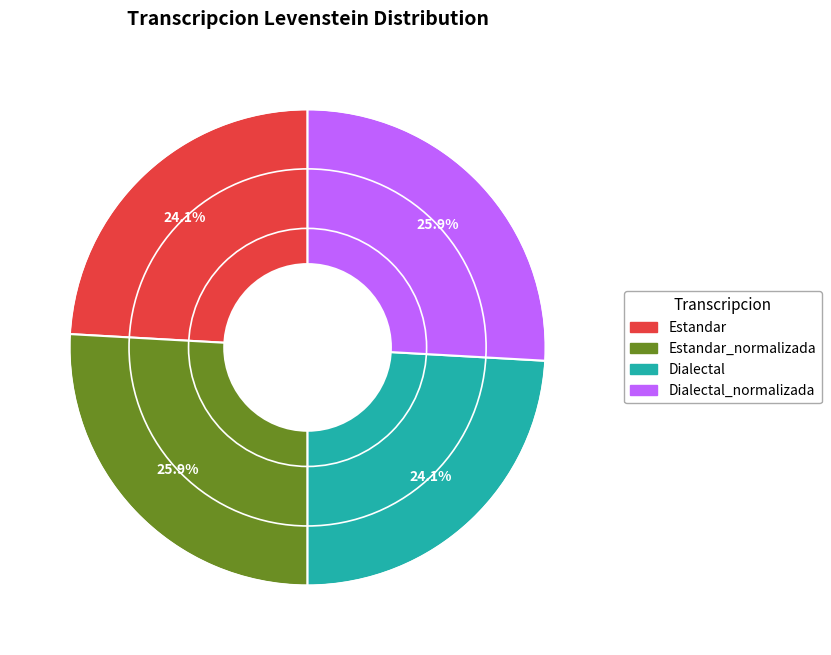

Is there a majority slice in this chart?

No